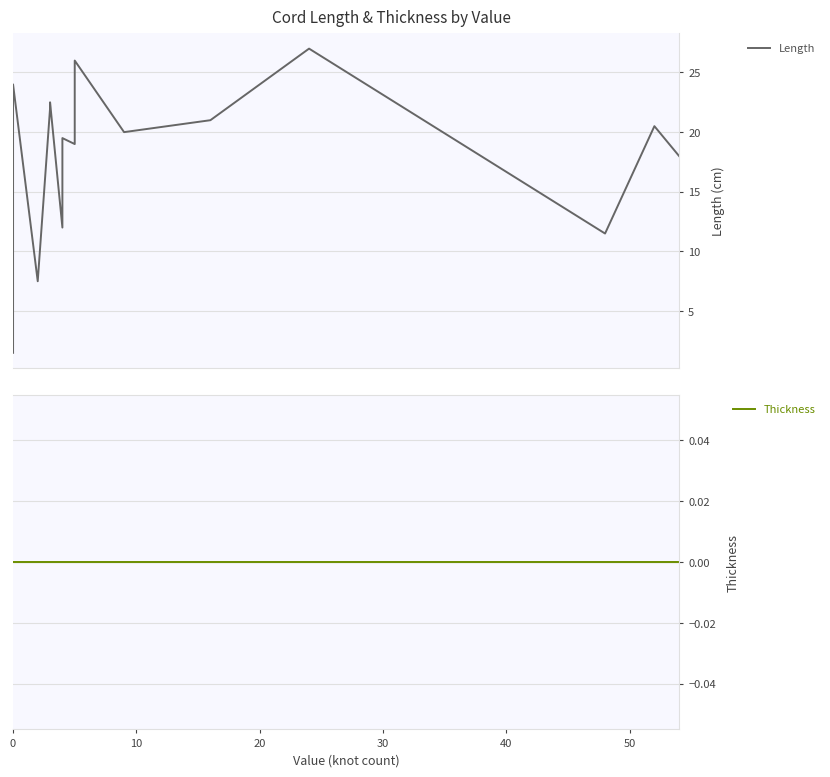

True or false: Thickness and Length intersect in this chart.

False